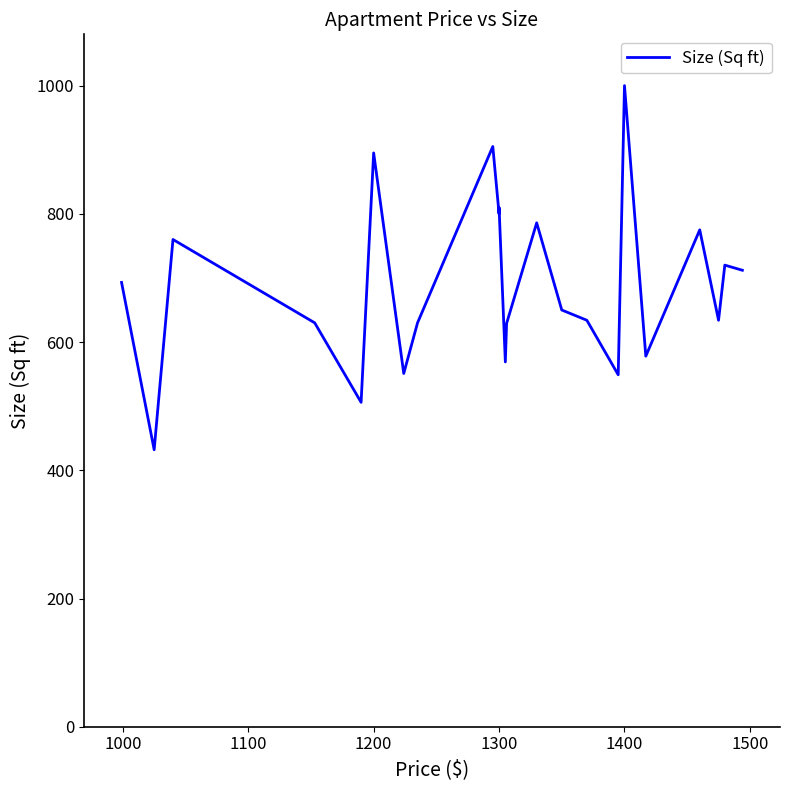

True or false: the data shows 1435 at 1300.

False